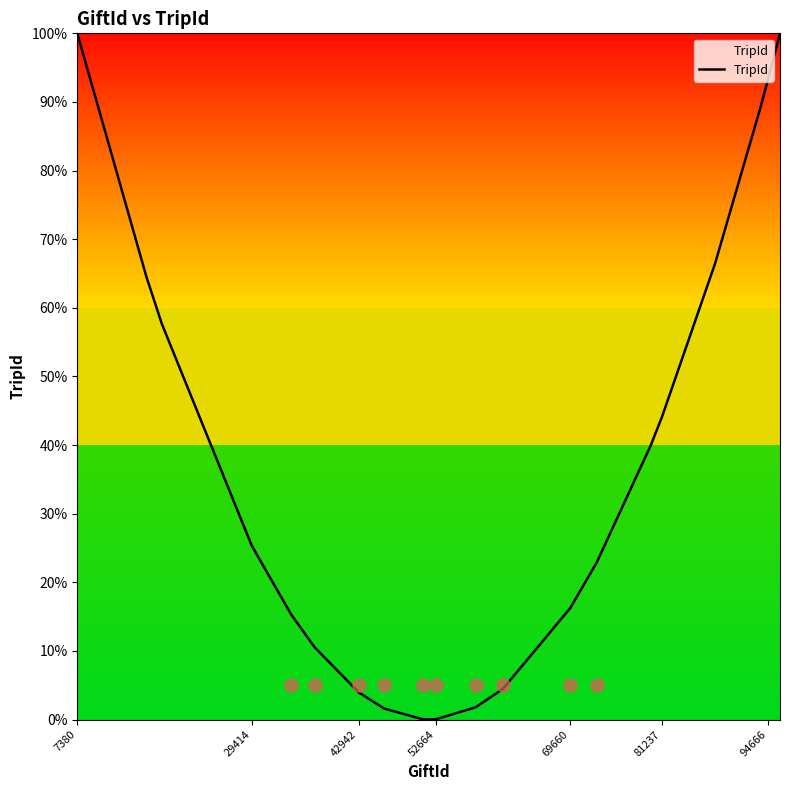

Is it true that TripId equals 100.0 at 7380?

True